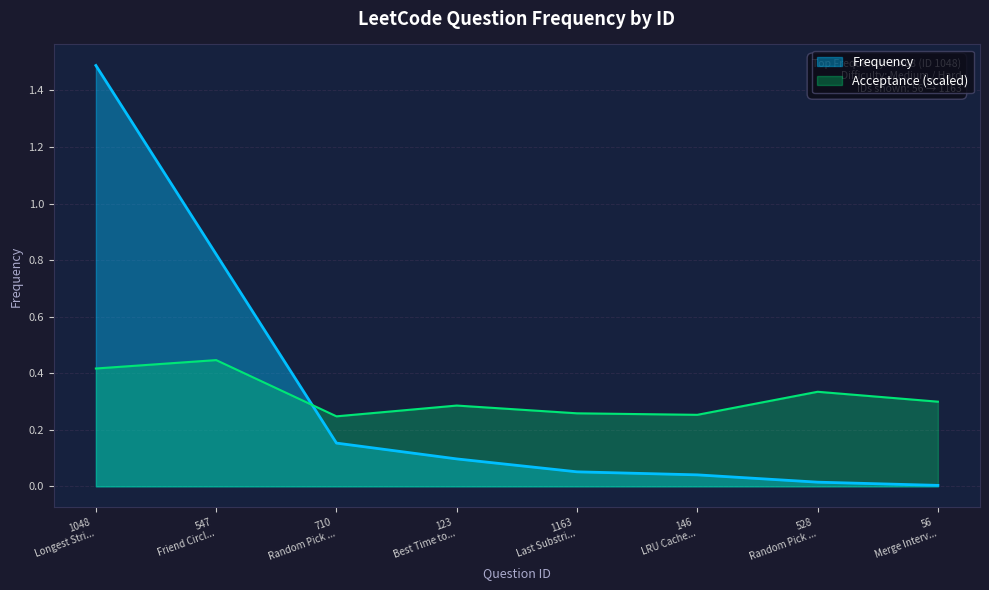

Rank the series by their maximum value, from lowest to highest.

Acceptance (scaled), Frequency